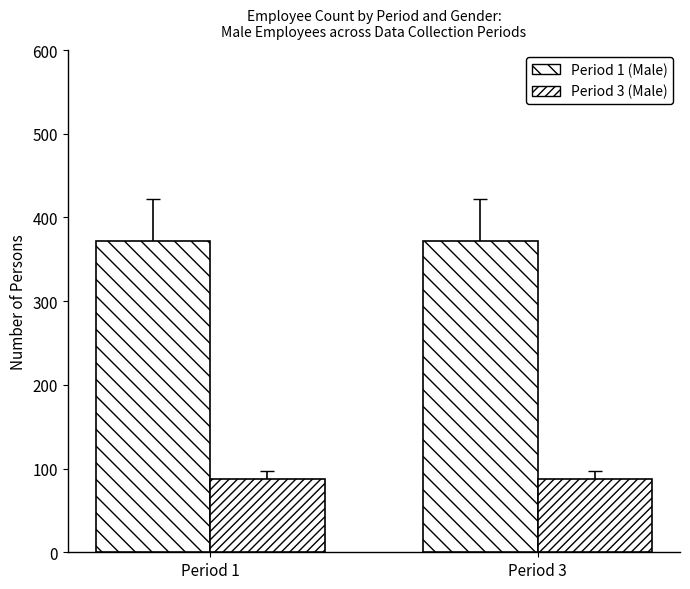

List the series in order of their peak value, highest first.

Period 1 (Male), Period 3 (Male)